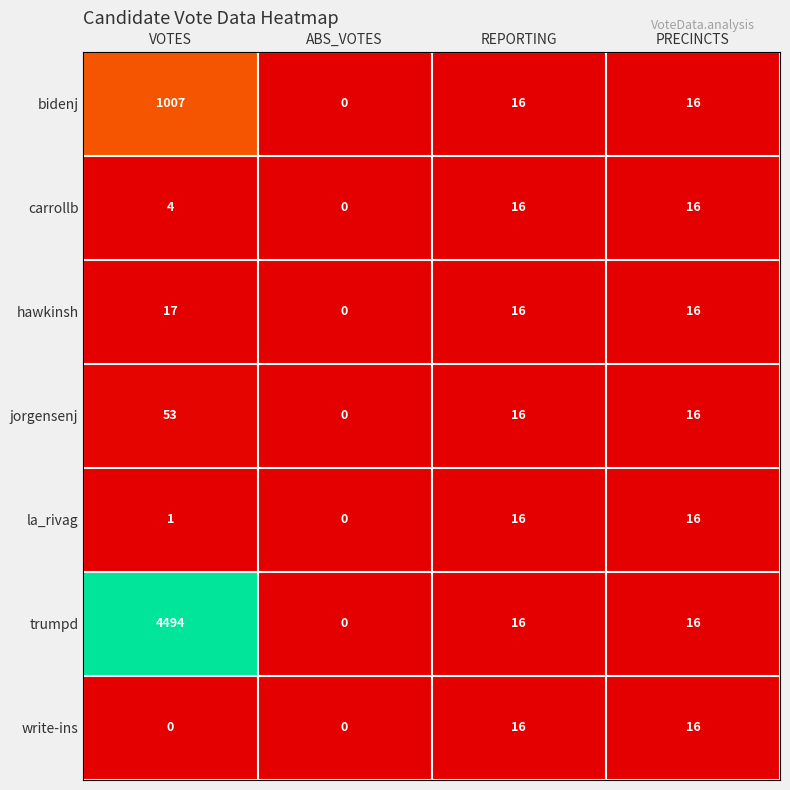

Which series has the largest range (max minus min)?

trumpd